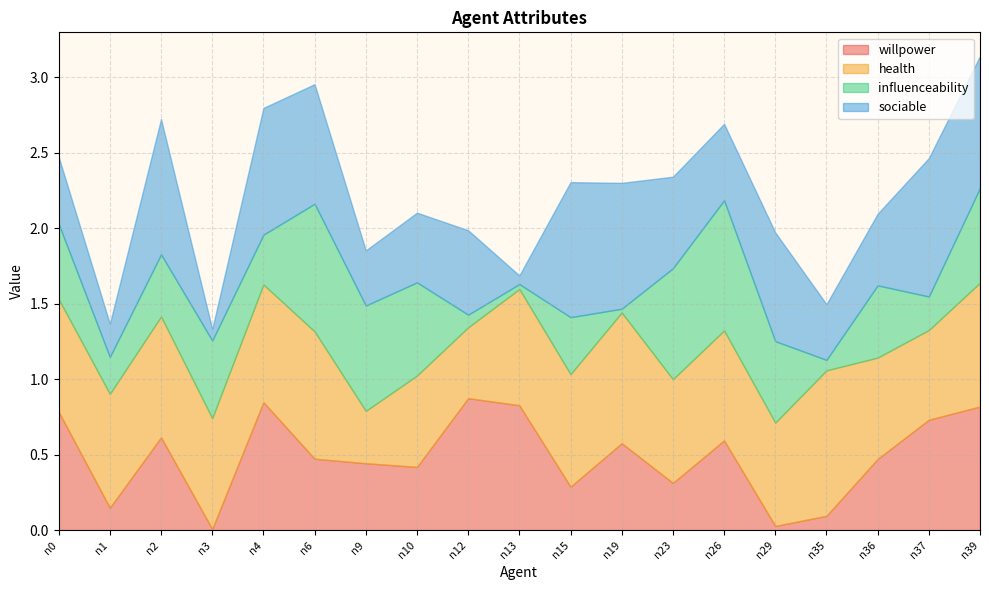

Reading left to right, transcribe all the data shown in this chart.

willpower: n0=0.8	n1=0.1	n2=0.6	n3=0.0	n4=0.8	n6=0.5	n9=0.4	n10=0.4	n12=0.9	n13=0.8	n15=0.3	n19=0.6	n23=0.3	n26=0.6	n29=0.0	n35=0.1	n36=0.5	n37=0.7	n39=0.8
health: n0=0.7	n1=0.8	n2=0.8	n3=0.7	n4=0.8	n6=0.8	n9=0.3	n10=0.6	n12=0.5	n13=0.8	n15=0.7	n19=0.9	n23=0.7	n26=0.7	n29=0.7	n35=1.0	n36=0.7	n37=0.6	n39=0.8
influenceability: n0=0.5	n1=0.2	n2=0.4	n3=0.5	n4=0.3	n6=0.8	n9=0.7	n10=0.6	n12=0.1	n13=0.0	n15=0.4	n19=0.0	n23=0.7	n26=0.9	n29=0.5	n35=0.1	n36=0.5	n37=0.2	n39=0.6
sociable: n0=0.4	n1=0.2	n2=0.9	n3=0.1	n4=0.8	n6=0.8	n9=0.4	n10=0.5	n12=0.6	n13=0.1	n15=0.9	n19=0.8	n23=0.6	n26=0.5	n29=0.7	n35=0.4	n36=0.5	n37=0.9	n39=0.9